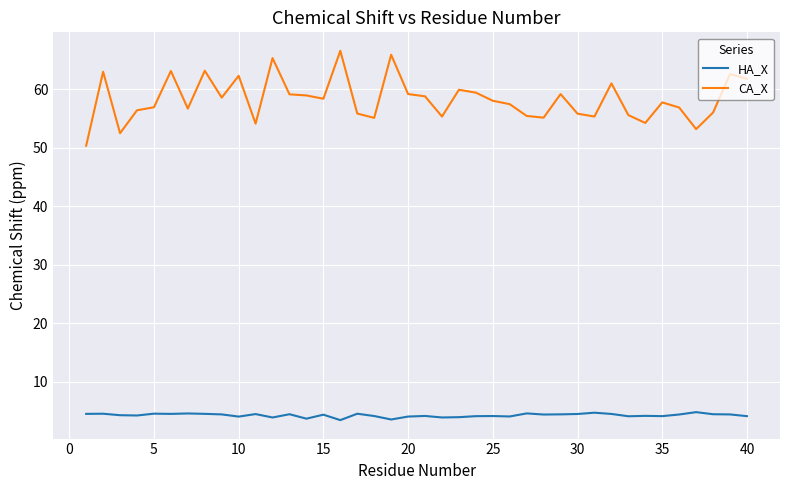

True or false: HA_X and CA_X intersect in this chart.

False